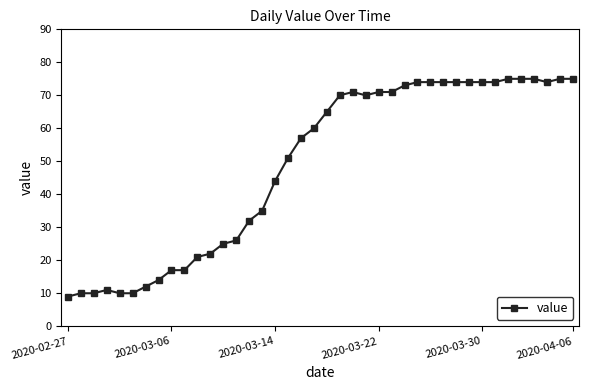

What is the value of the 1st point from the left?

9